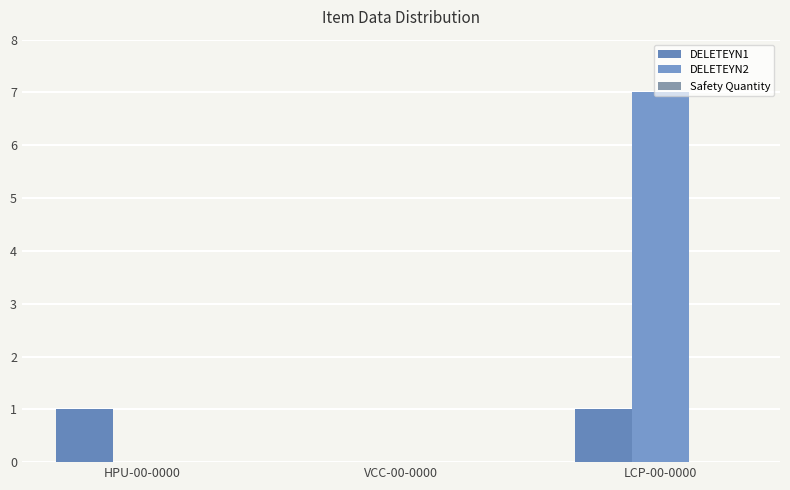

At which label is DELETEYN2 closest to 3?

HPU-00-0000